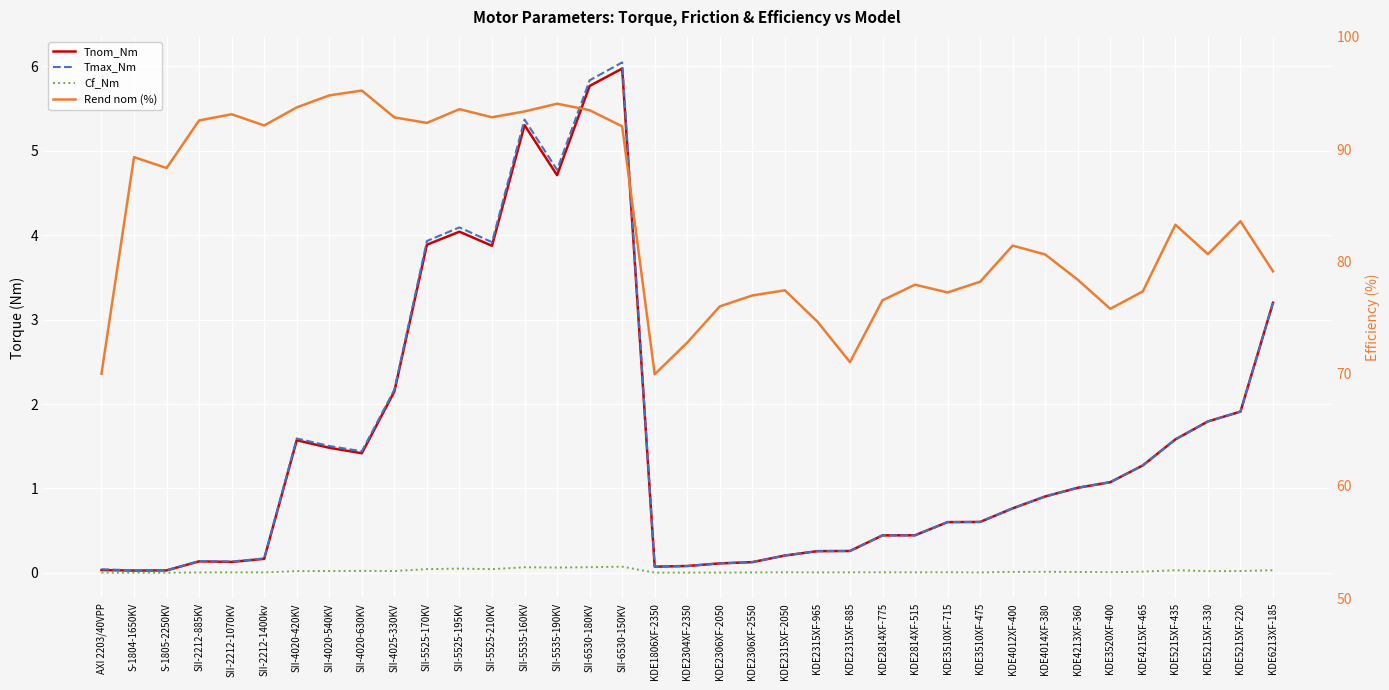

What is the approximate value of Tmax_Nm at KDE4014XF-380?

0.9